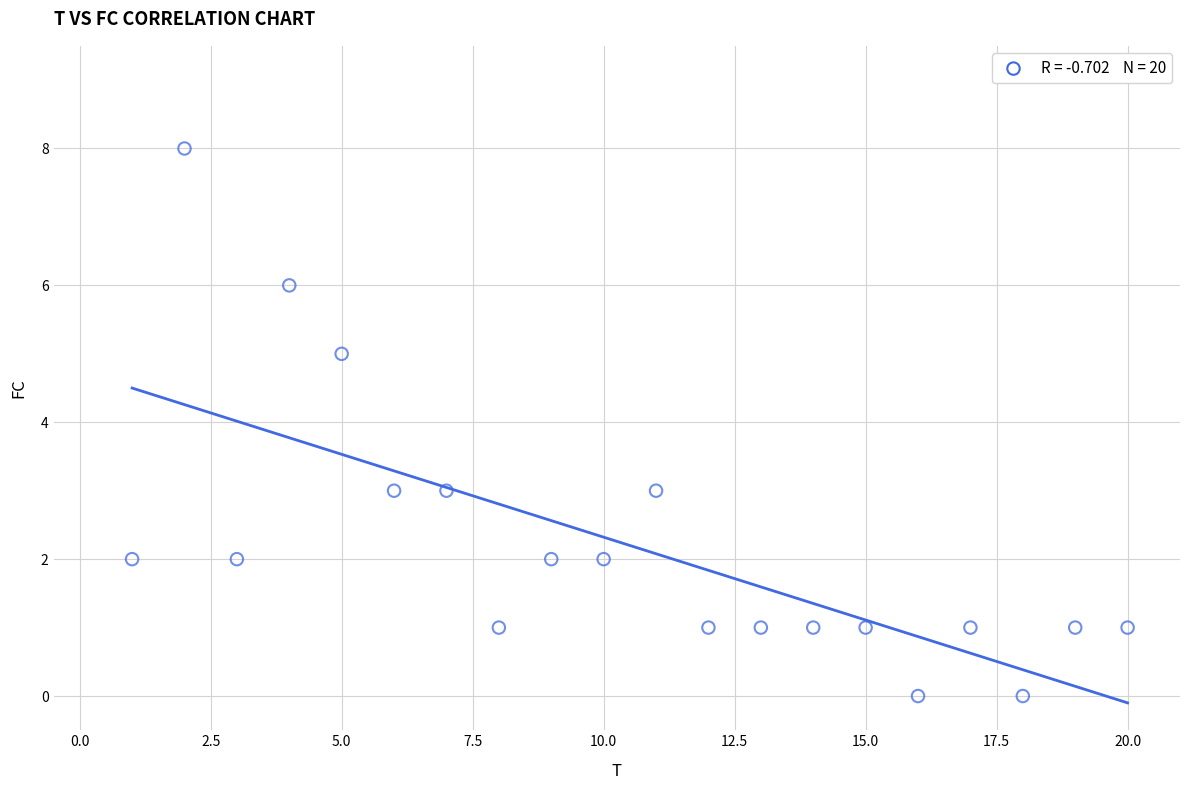

What is the range of Y values (max minus min)?

8